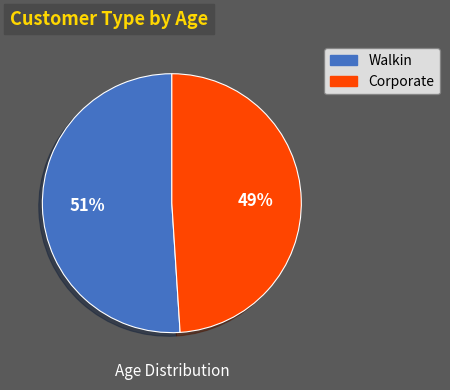

True or false: Walkin accounts for 36% of the total.

False